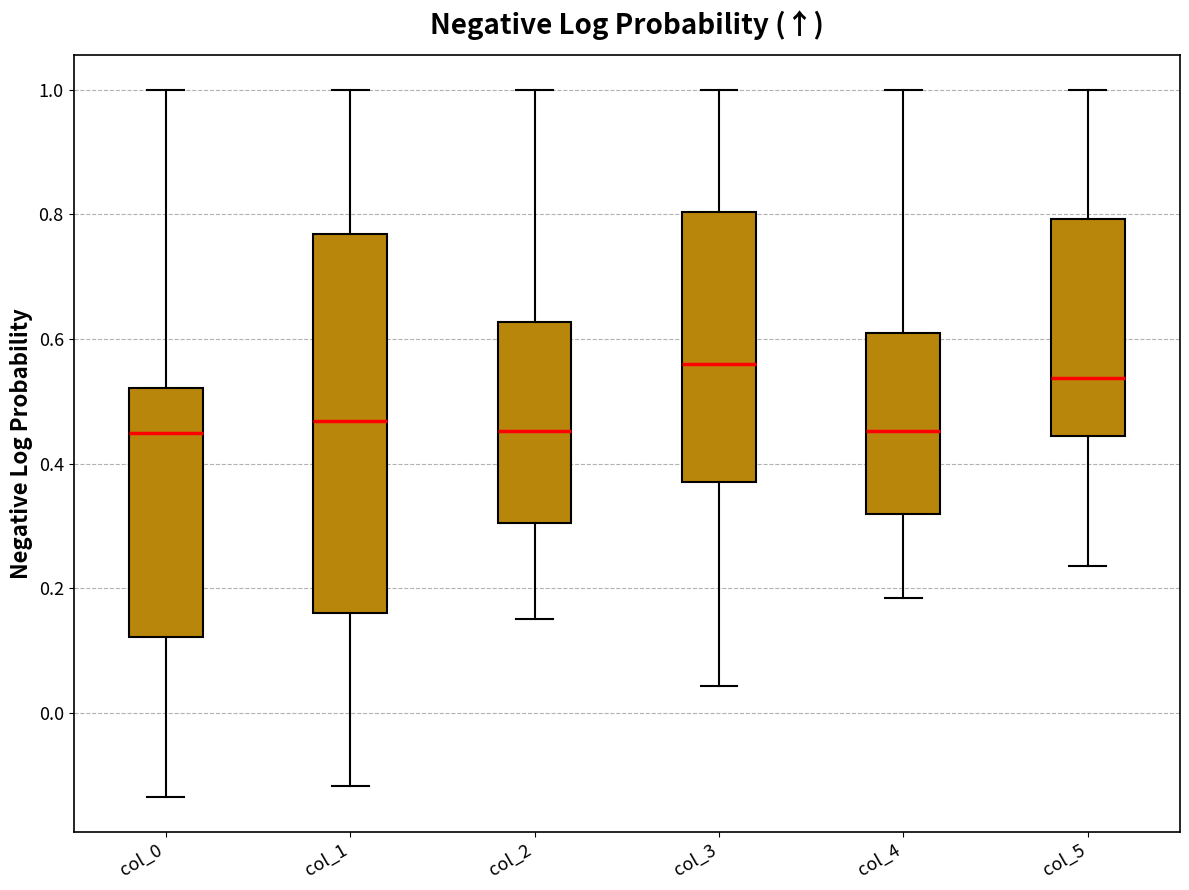

Where does the upper whisker of the box for col_5 end on the y-axis? The values are not printed on the chart, so give them approximately, as read against the axis.

1.00